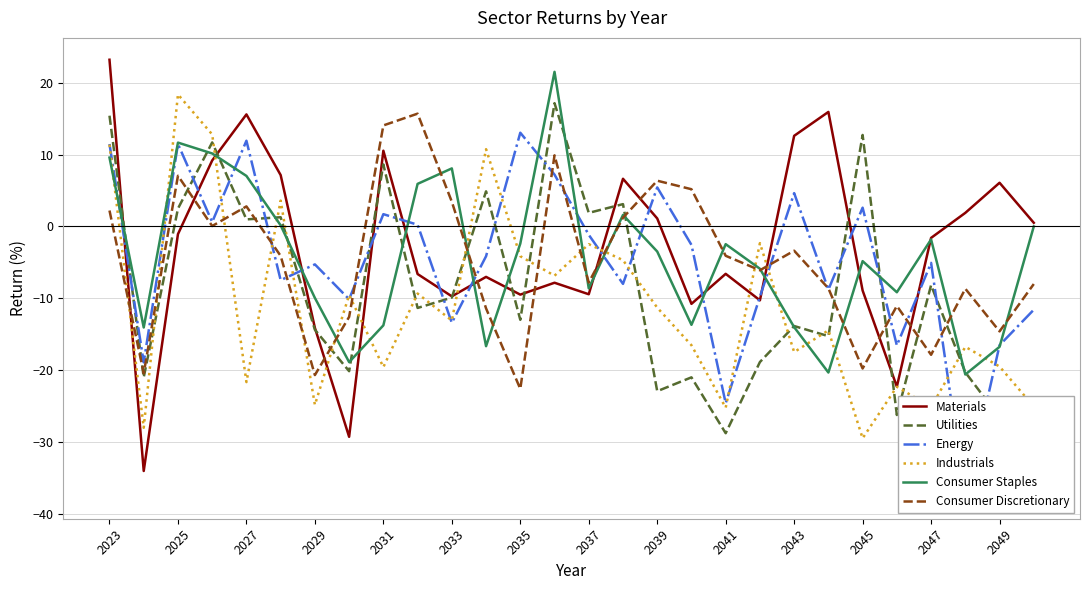

Where does the Energy series first go above -4?

2023